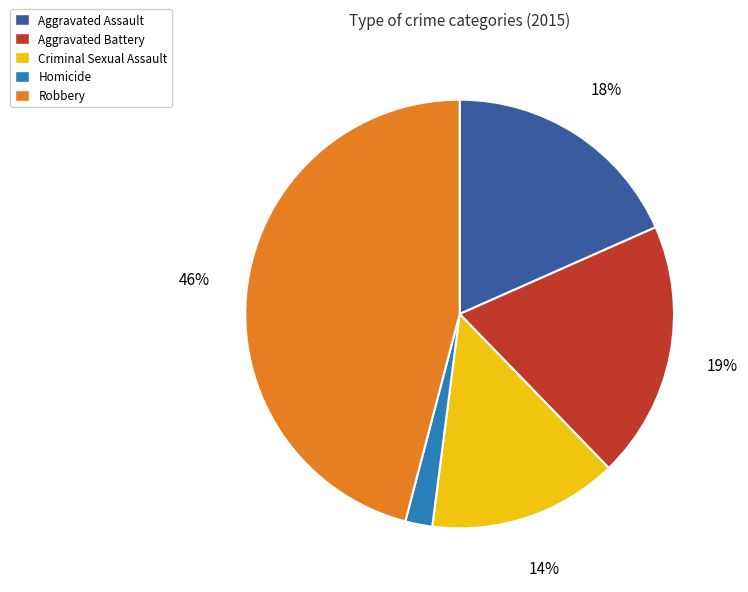

To the nearest percent, what is the difference between the largest and smallest slice percentages?

44%